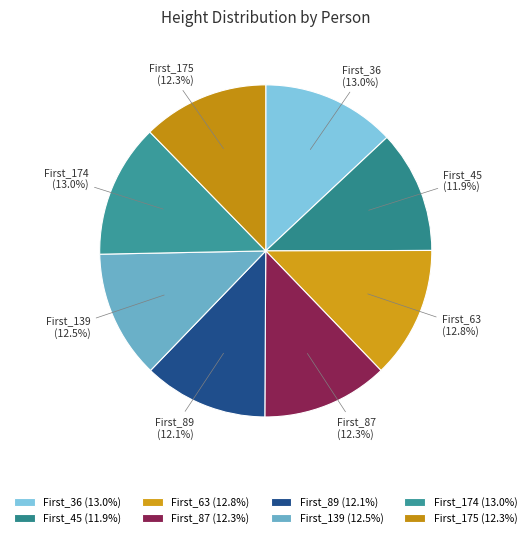

Is the sum of First_175 and First_174 greater than half?

No